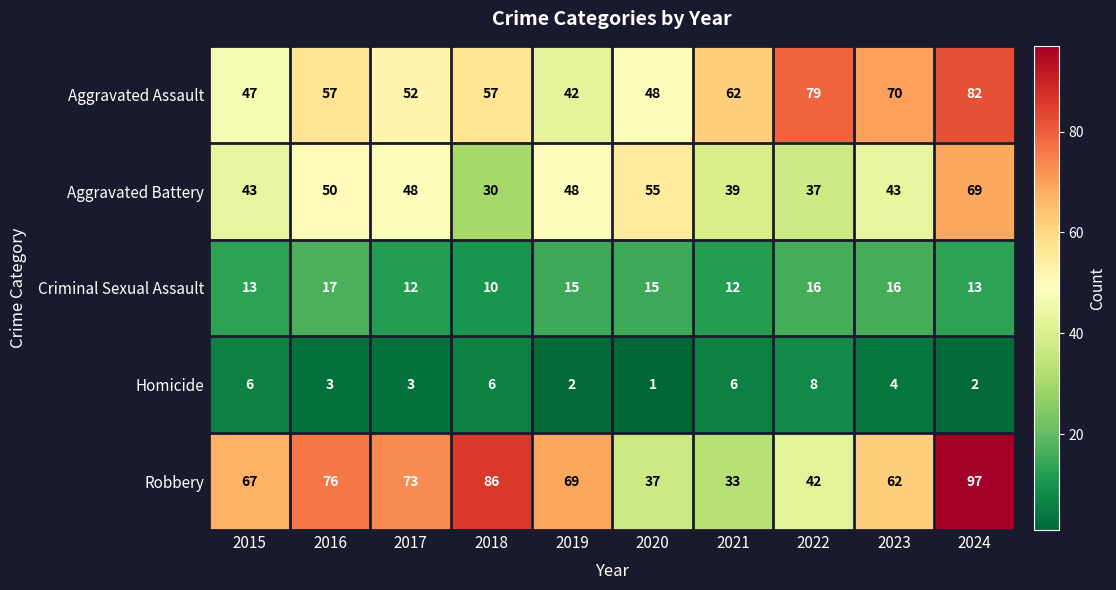

What is the approximate value of Homicide at 2021?

6